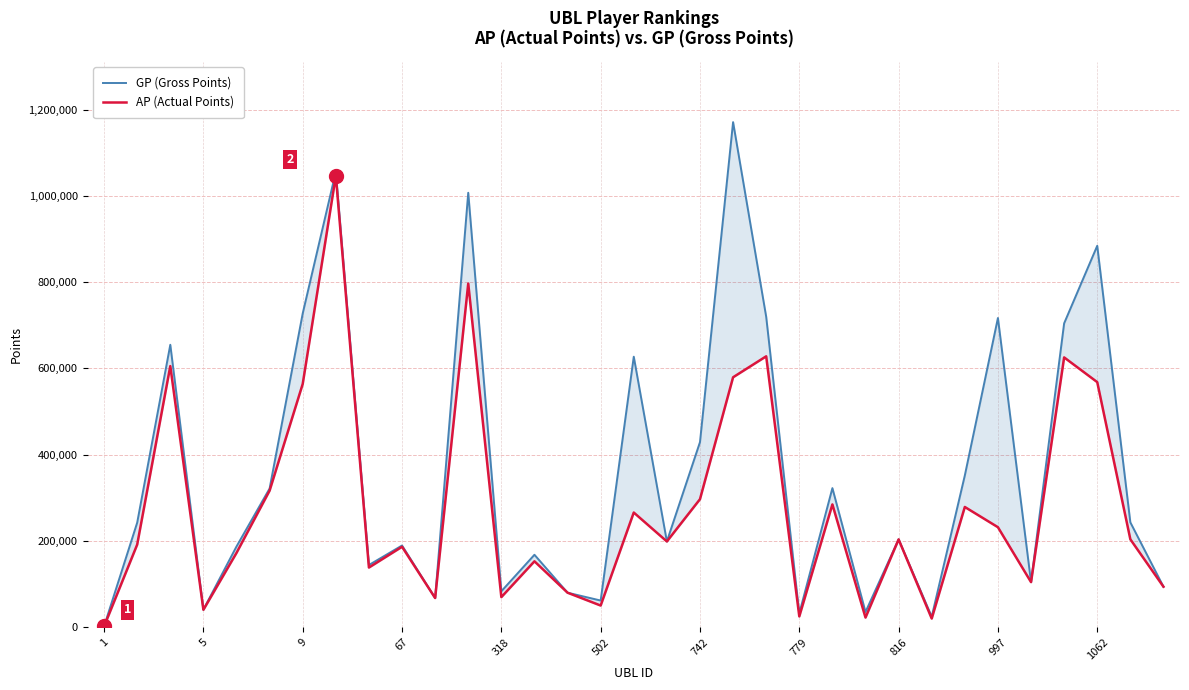

What position from the right is 20?

13